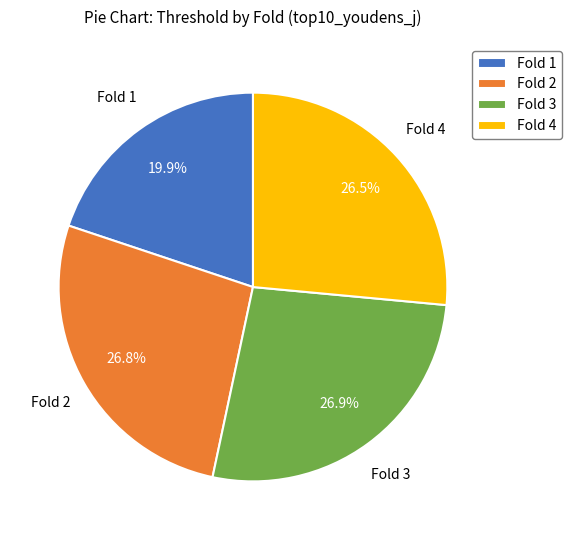

Count the number of slices in the pie.

4